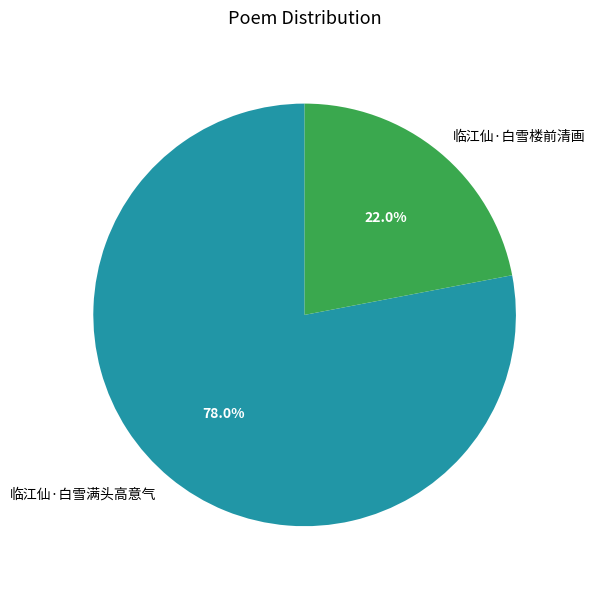

Which has a higher value, 临江仙·白雪满头高意气 or 临江仙·白雪楼前清画?

临江仙·白雪满头高意气